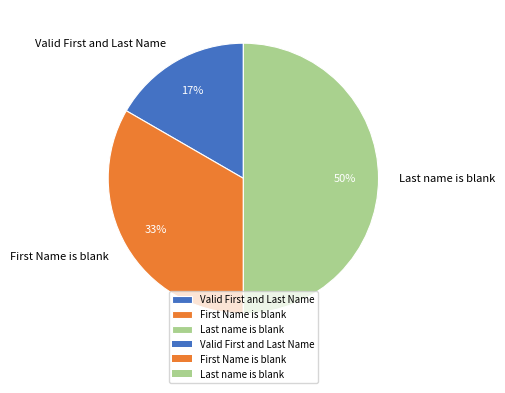

Count the number of slices in the pie.

3